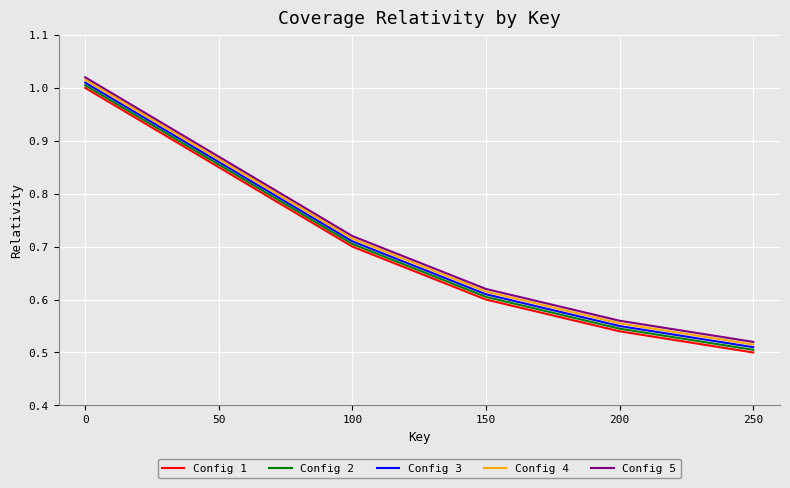

True or false: Config 5 and Config 1 intersect in this chart.

False